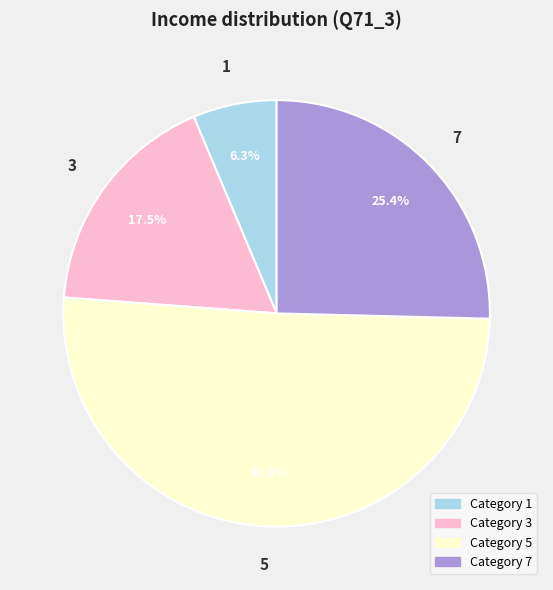

Does any single category account for the majority?

Yes